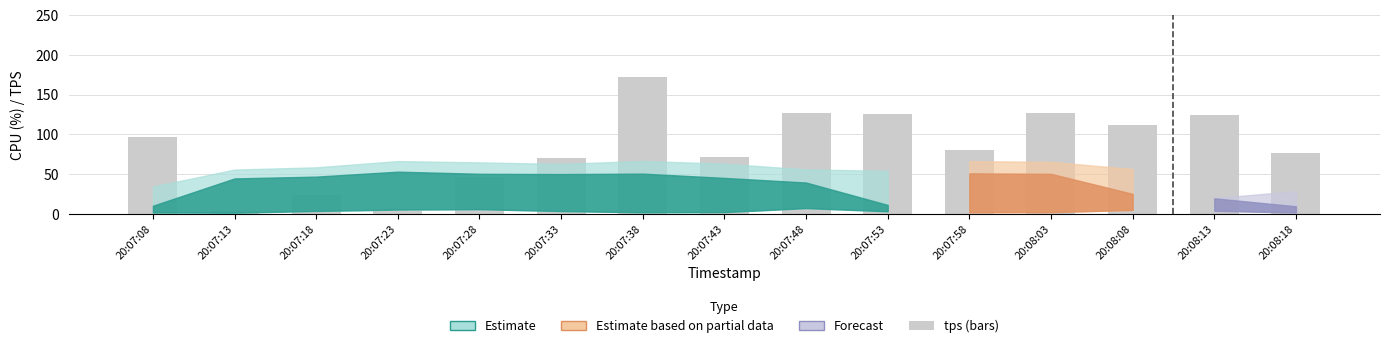

The value at 20:07:08 is 96.4. True or false?

True